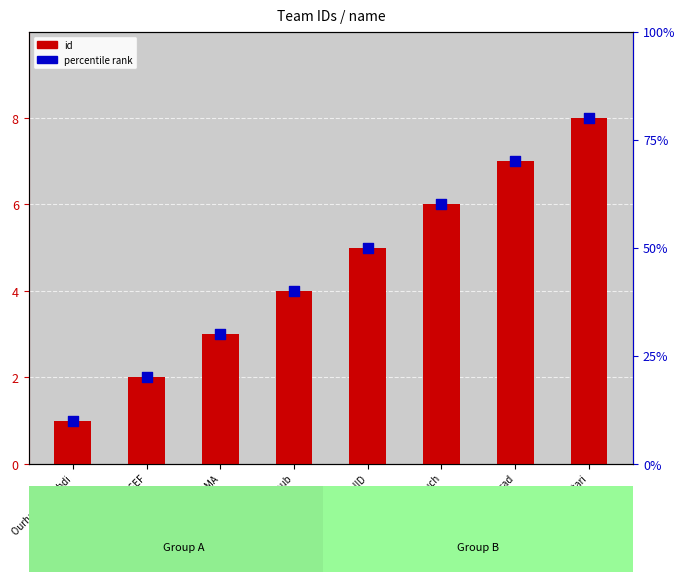

What is the total value across all series at Soufiane Akhmouch?

12